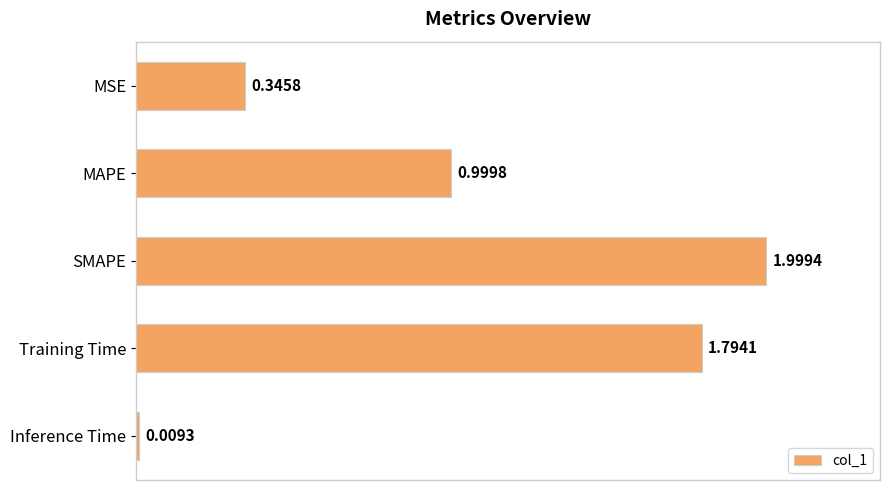

What is the label of the 3rd bar from the bottom?

SMAPE